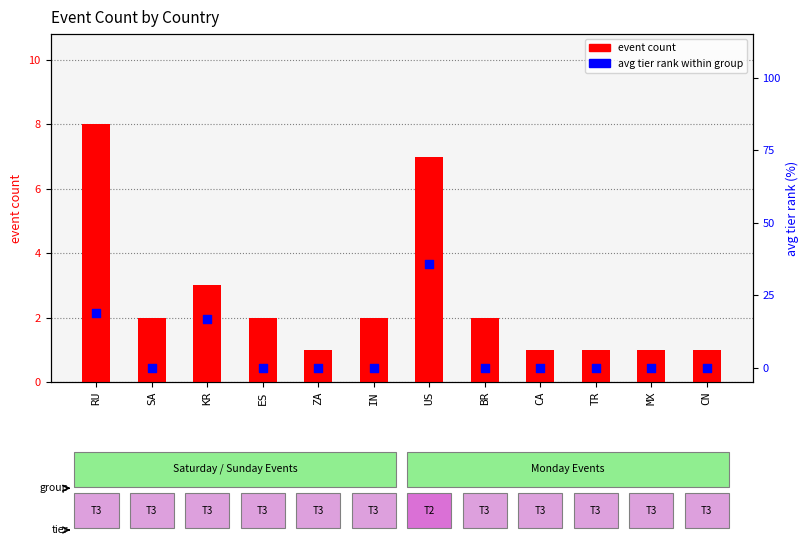

Which series has the largest total across all categories?

avg tier rank